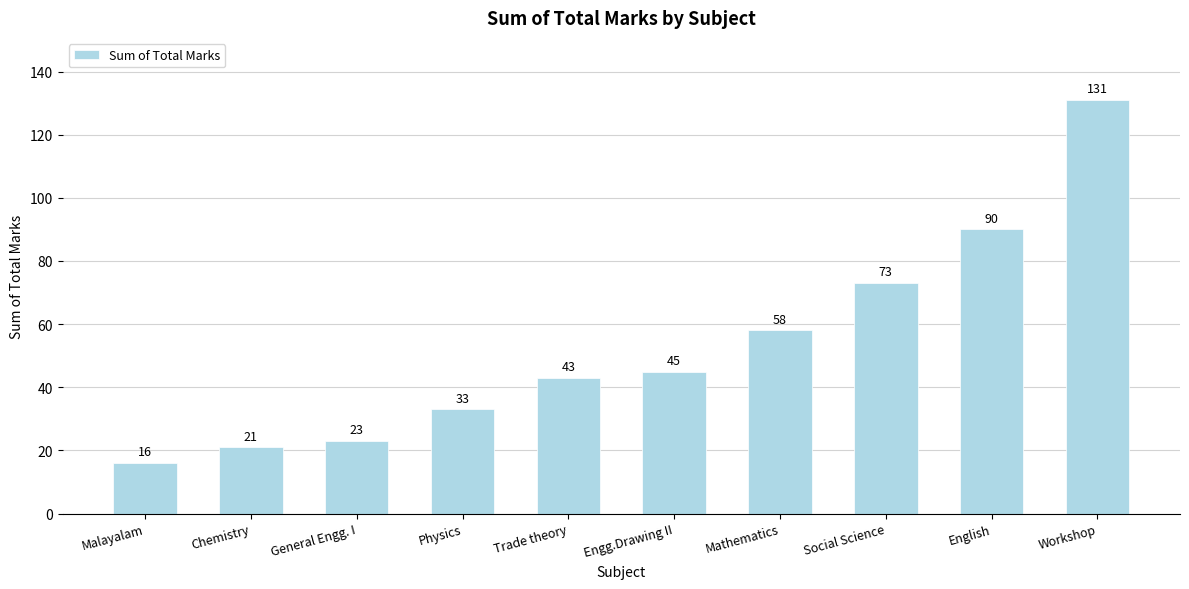

At which category does the chart reach its peak across all series?

Workshop